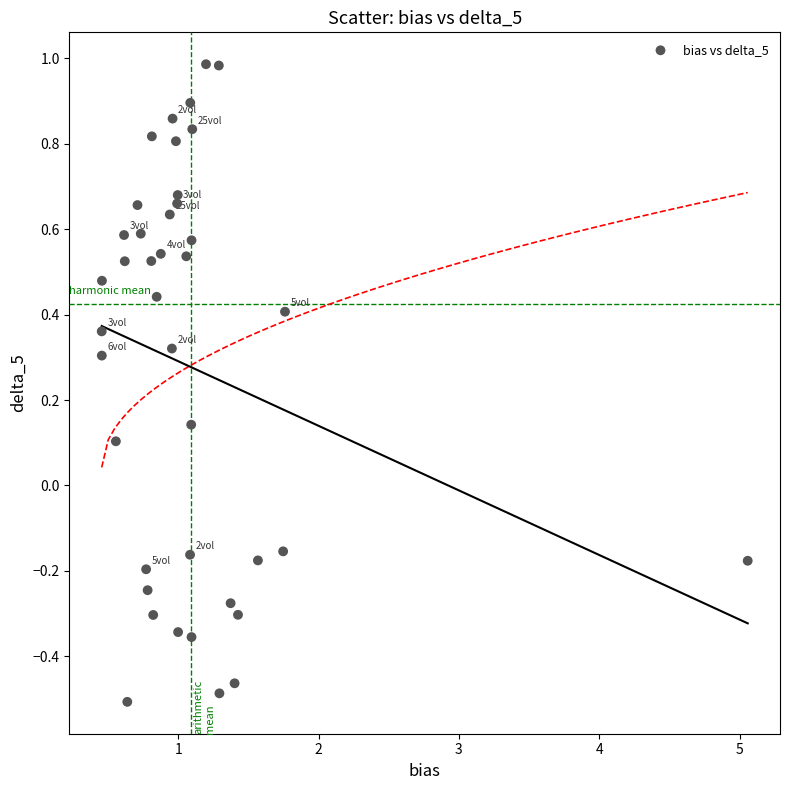

What is the range of Y values (max minus min)?

1.5